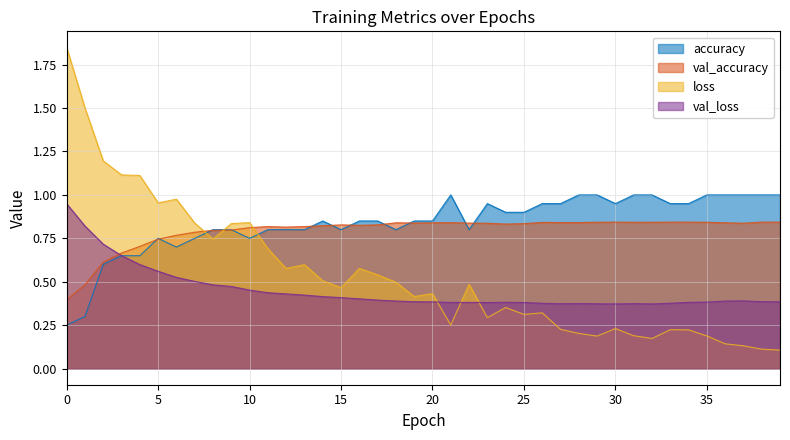

What is the smallest value displayed?

0.1